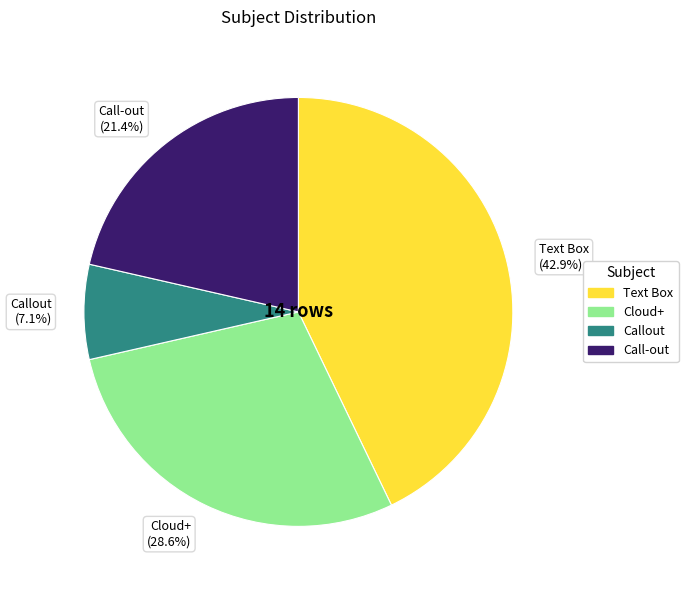

Which slice is the smallest?

Callout